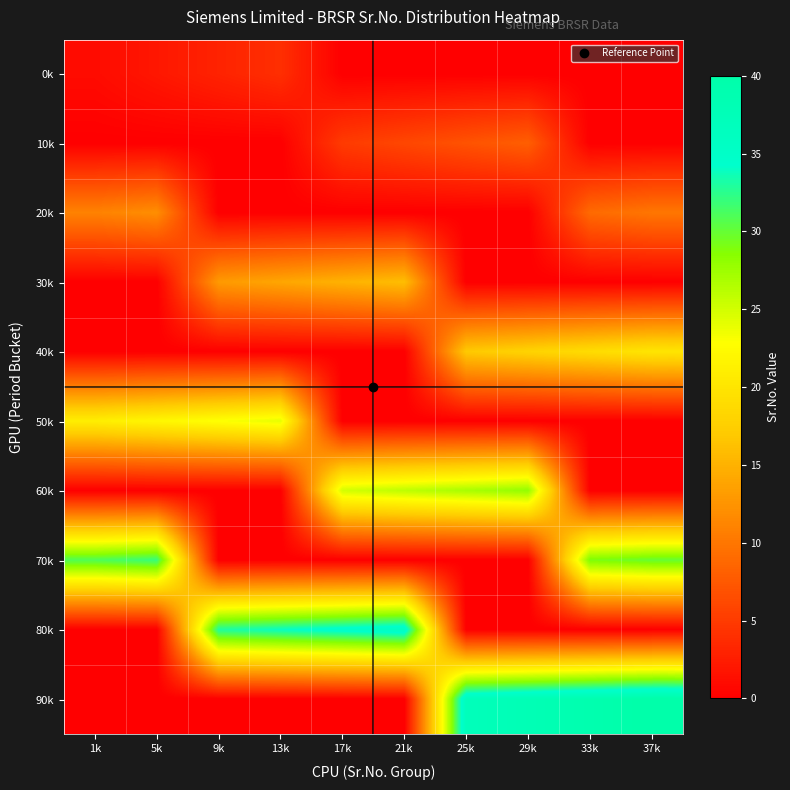

Between 1k and 13k, which series saw the biggest shift?

80k